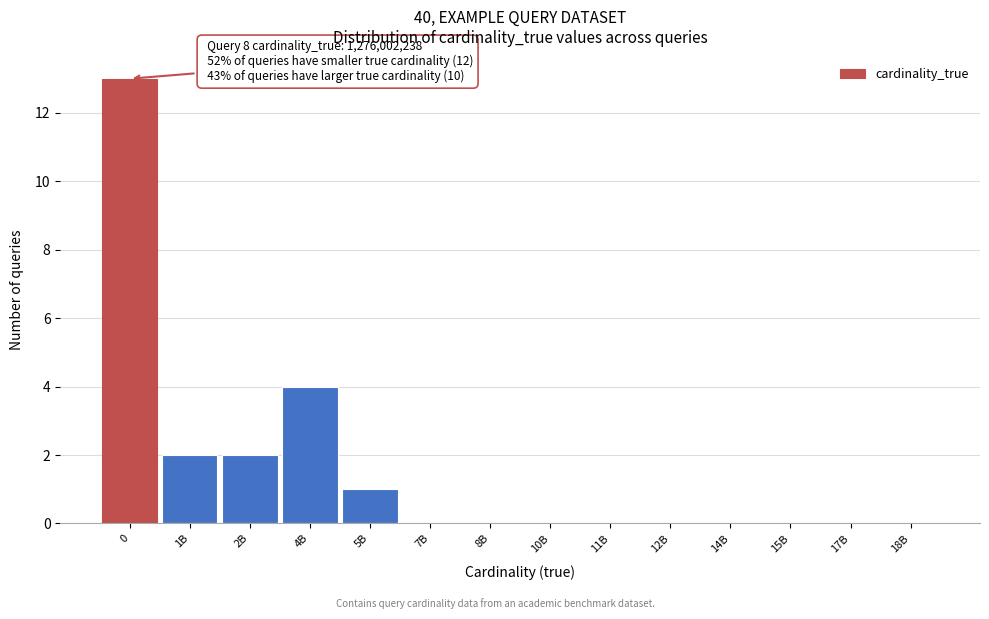

Reading left to right, transcribe all the data shown in this chart.

0=13	1B=2	2B=2	4B=4	5B=1	7B=0	8B=0	10B=0	11B=0	12B=0	14B=0	15B=0	17B=0	18B=0